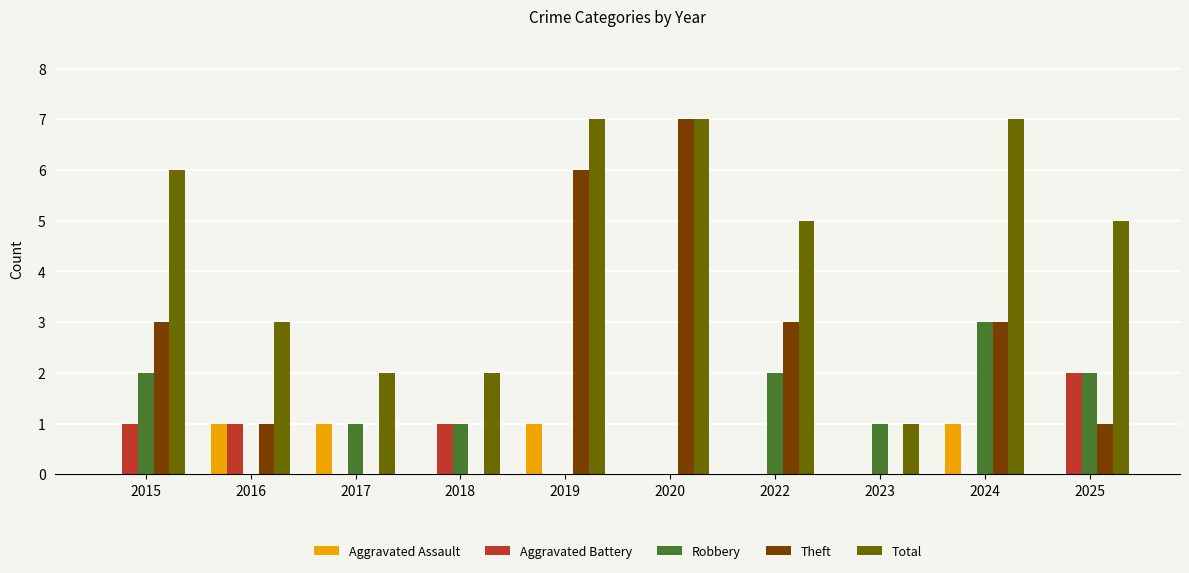

Is it true that Aggravated Assault equals 2 at 2019?

False